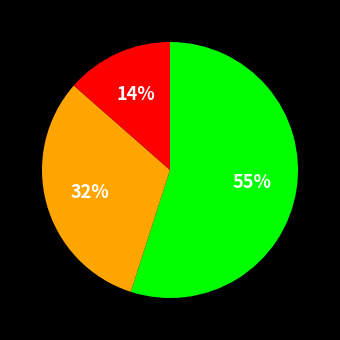

To the nearest percent, what is the average slice percentage?

33%